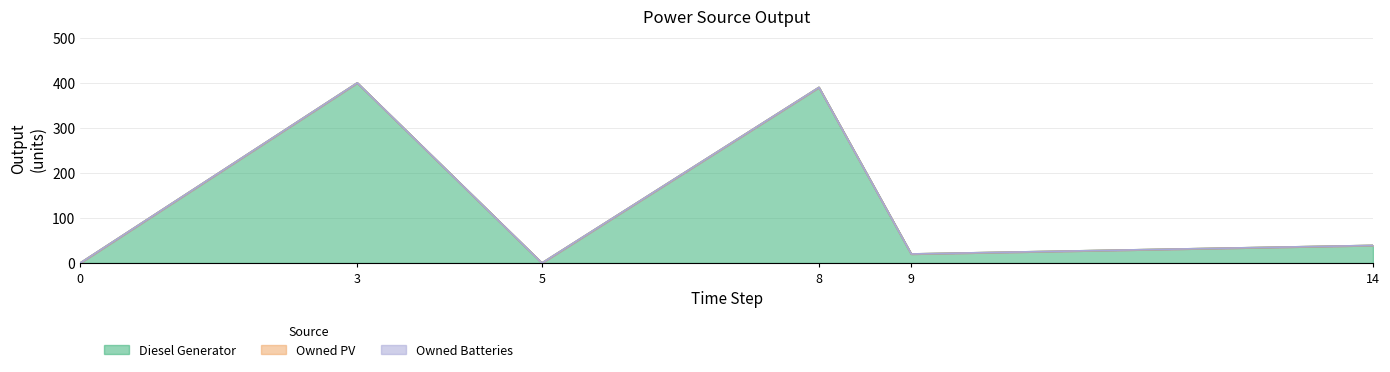

Does the chart have visible grid lines?

Yes